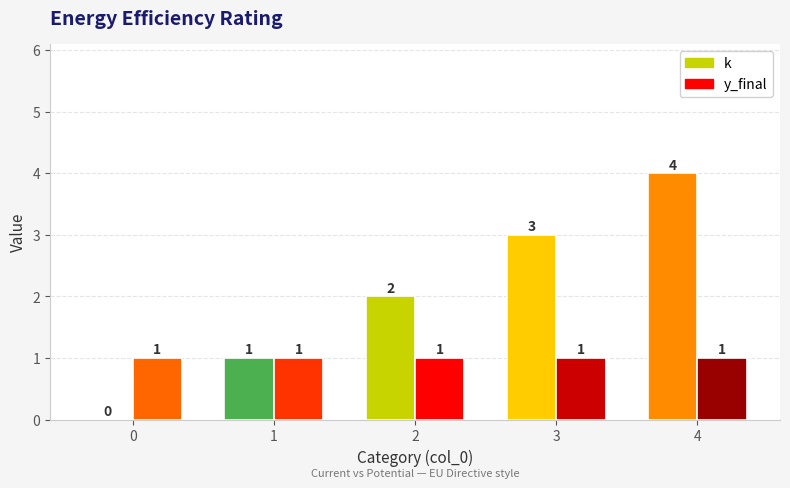

The value of k at 0 is 0. True or false?

True